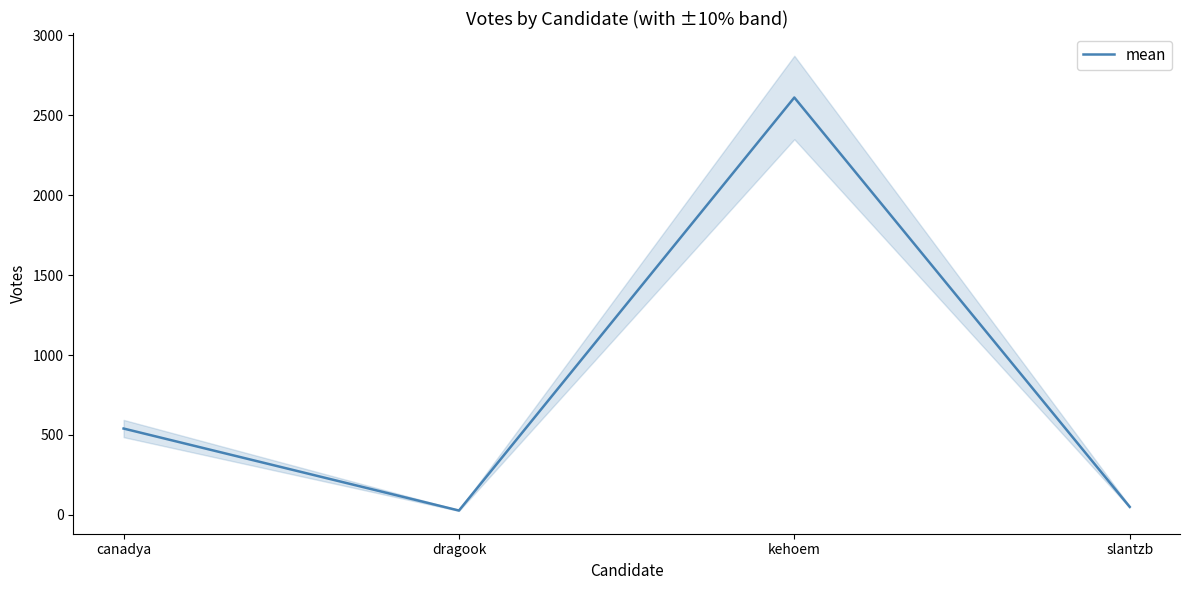

What is the maximum value shown in the chart?

2611